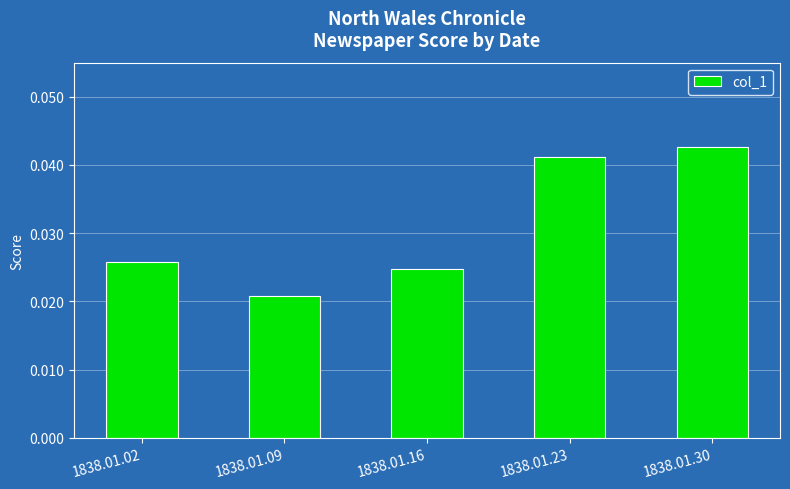

List the labels in order of value, smallest first.

1838.01.09, 1838.01.16, 1838.01.02, 1838.01.23, 1838.01.30